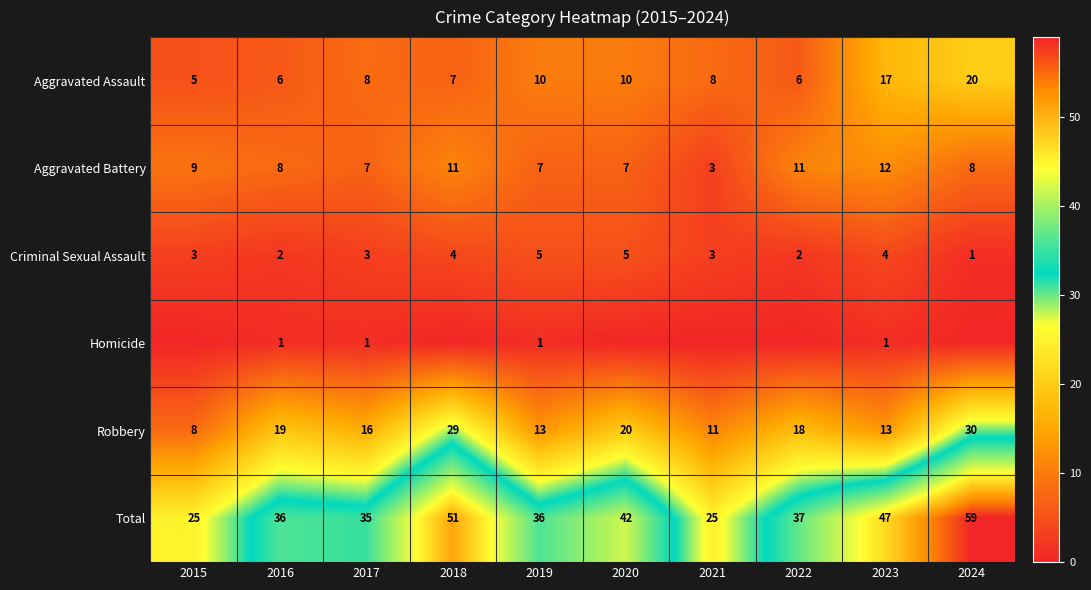

What is the highest value of the Aggravated Assault series?

20